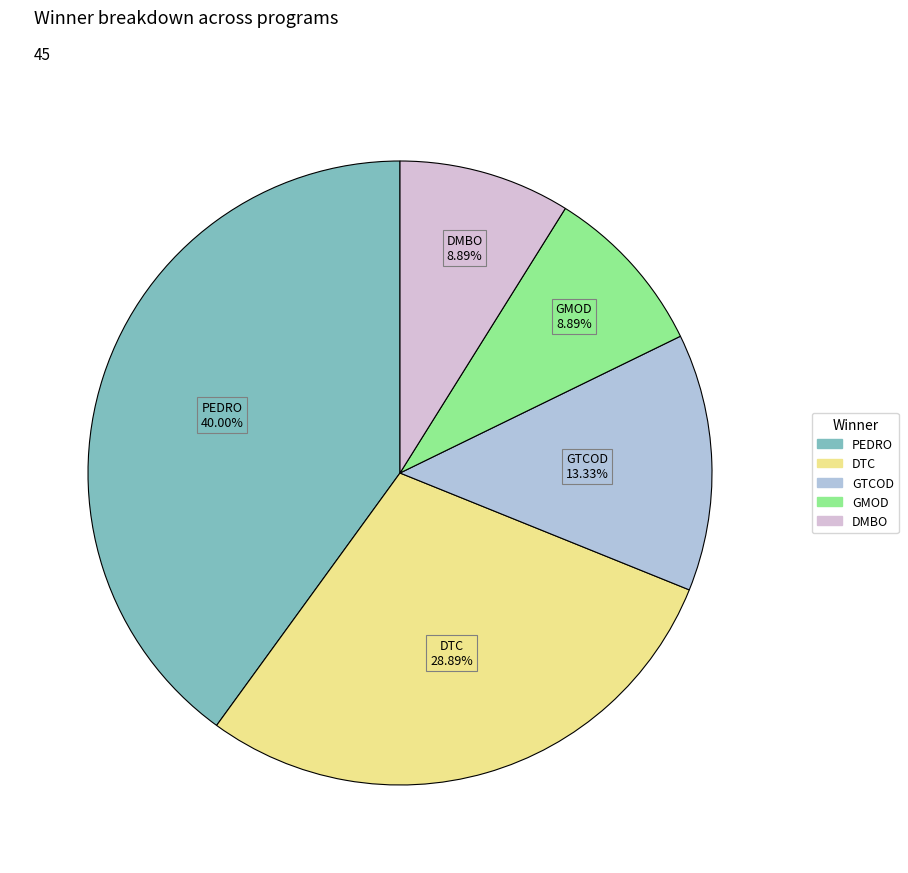

Is there a majority slice in this chart?

No